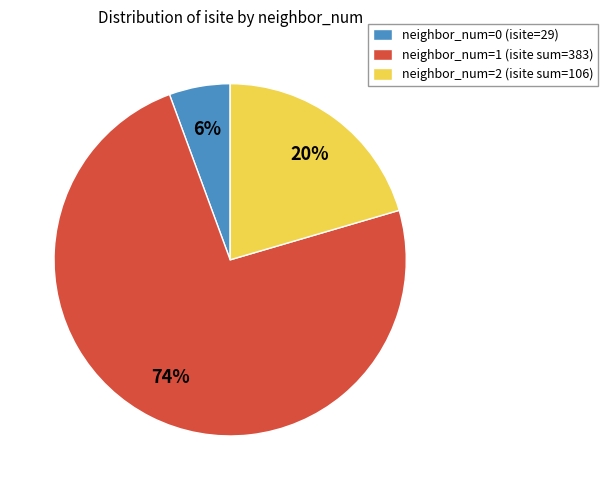

What is the smallest slice in the pie chart?

neighbor_num=0 (isite=29)